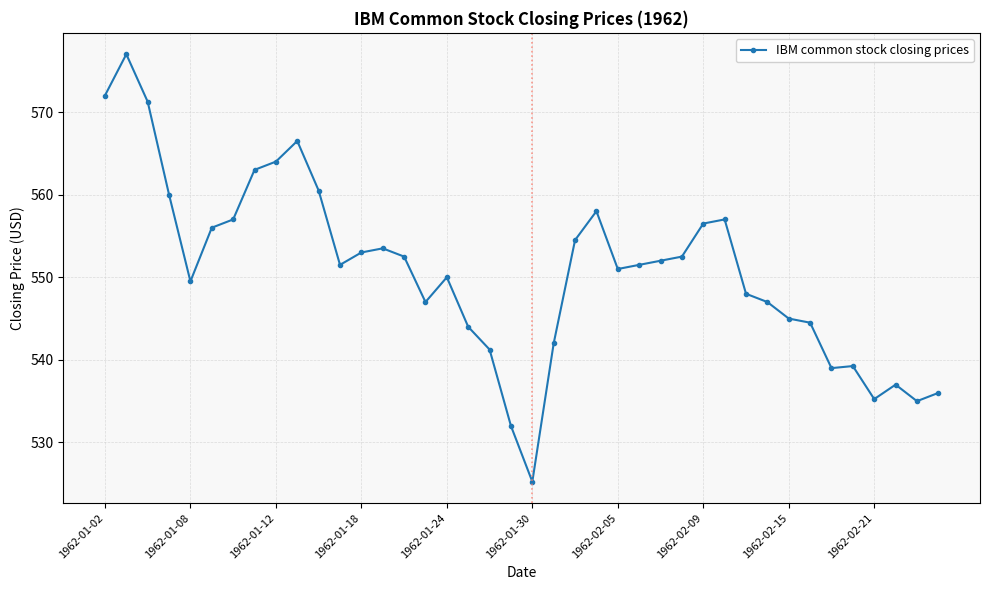

True or false: there are more than 2 points higher than both neighbors.

True